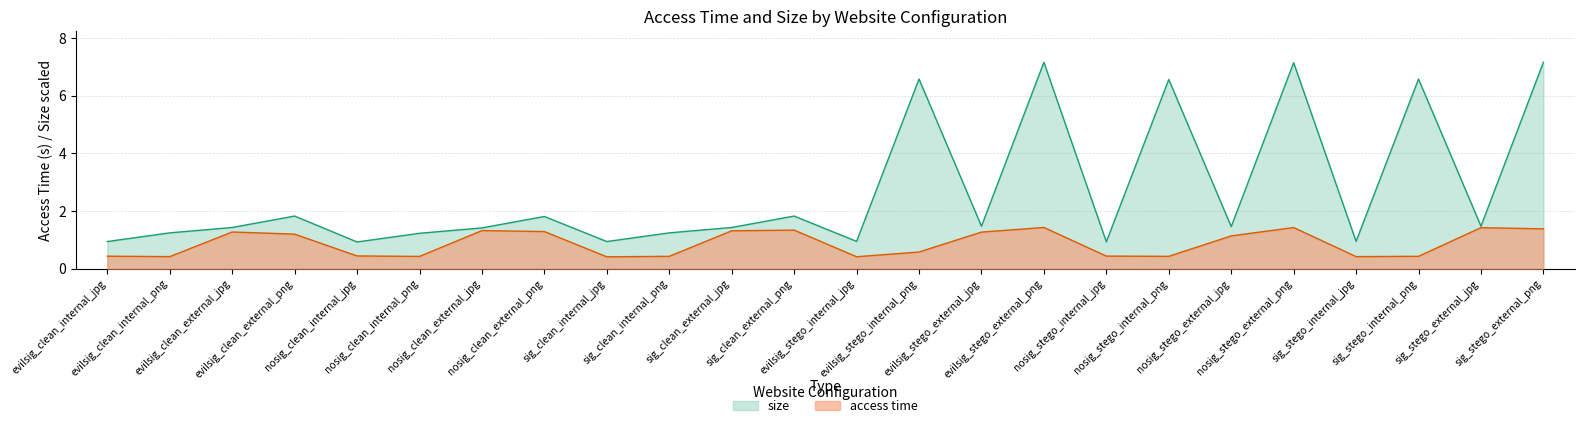

What is the value of the access time point at the 24th from the left?

1.4